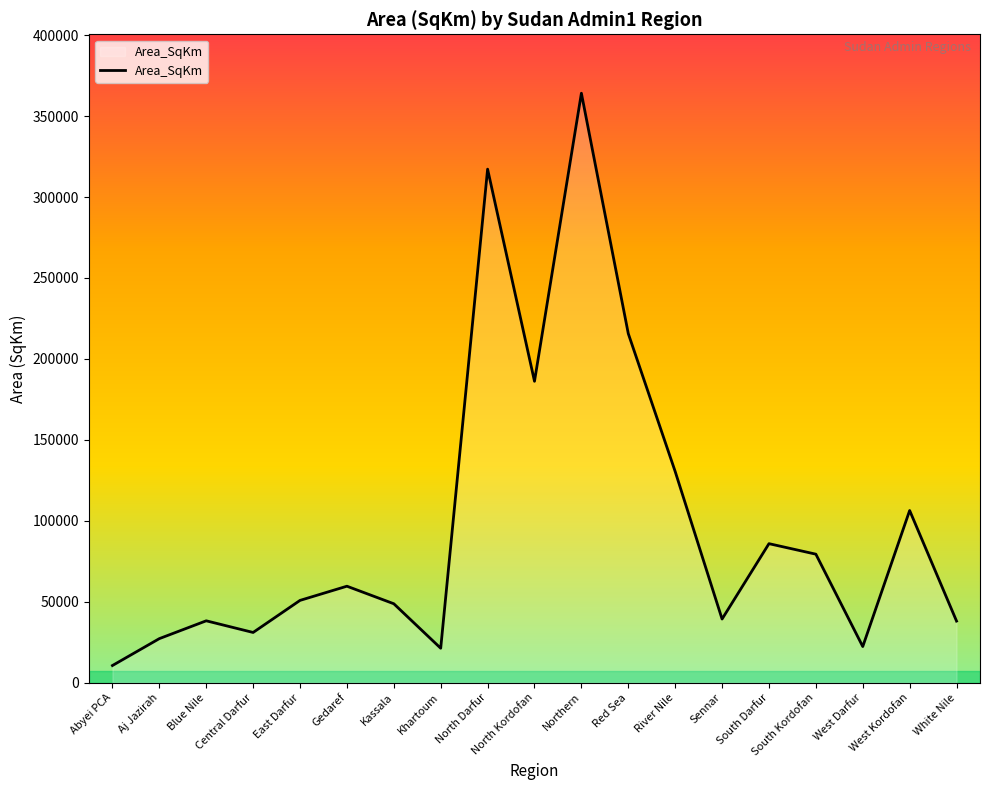

Does the chart have visible grid lines?

No